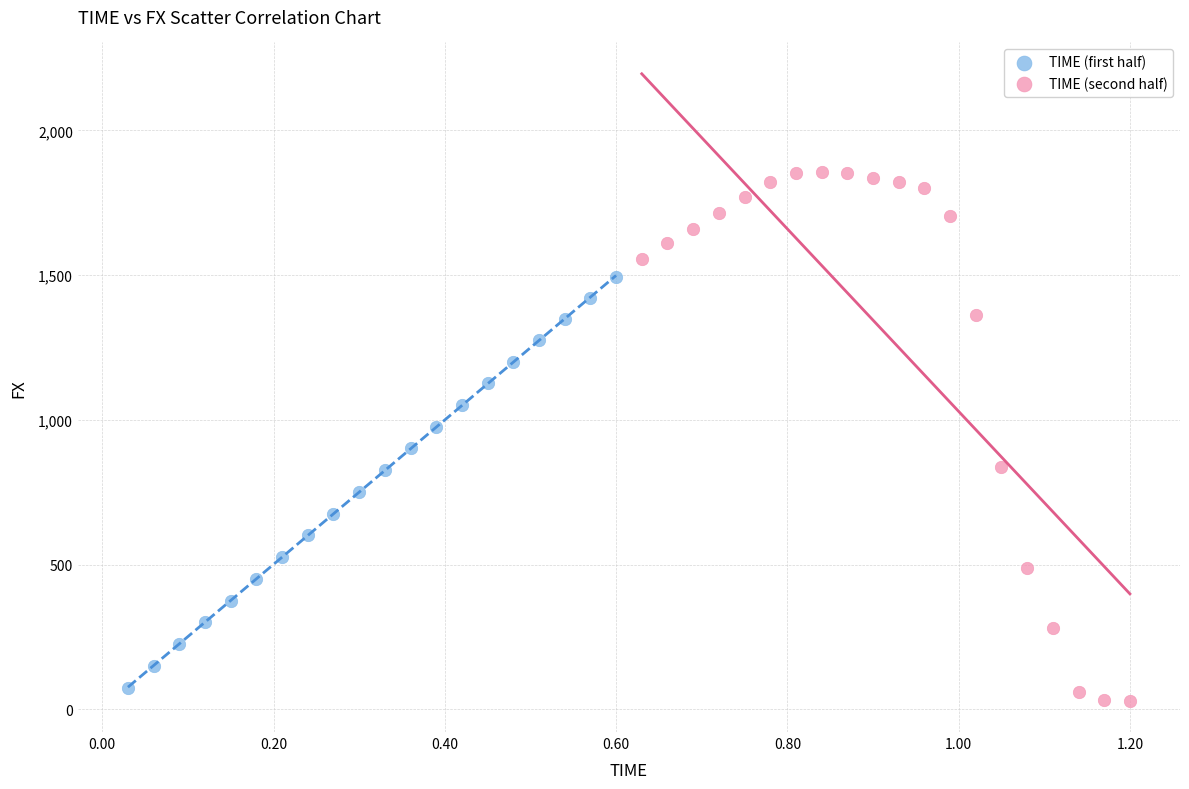

Which series contains the highest Y value?

TIME (second half)